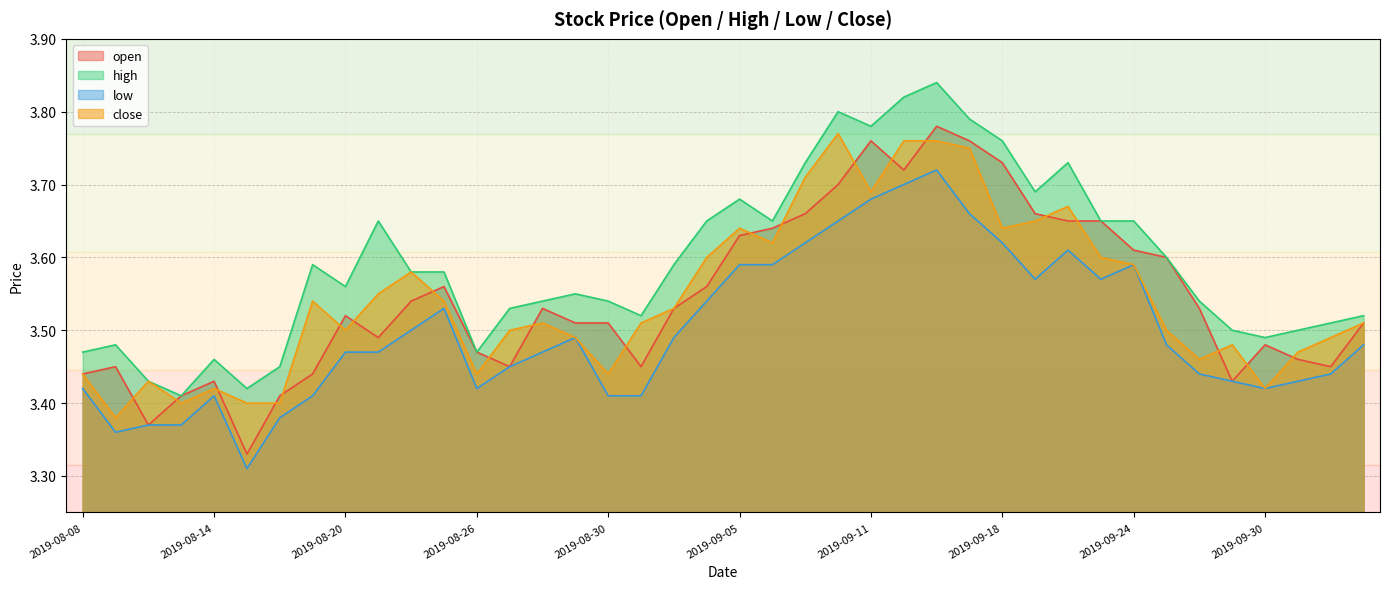

Does the chart have visible grid lines?

Yes